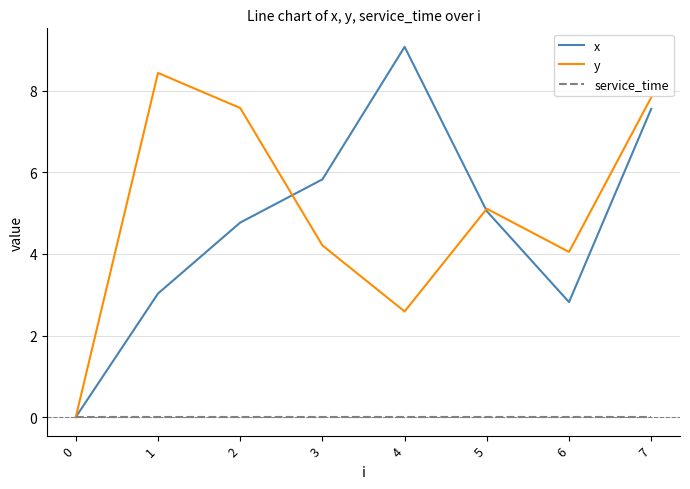

List the series in order of their peak value, lowest first.

service_time, y, x